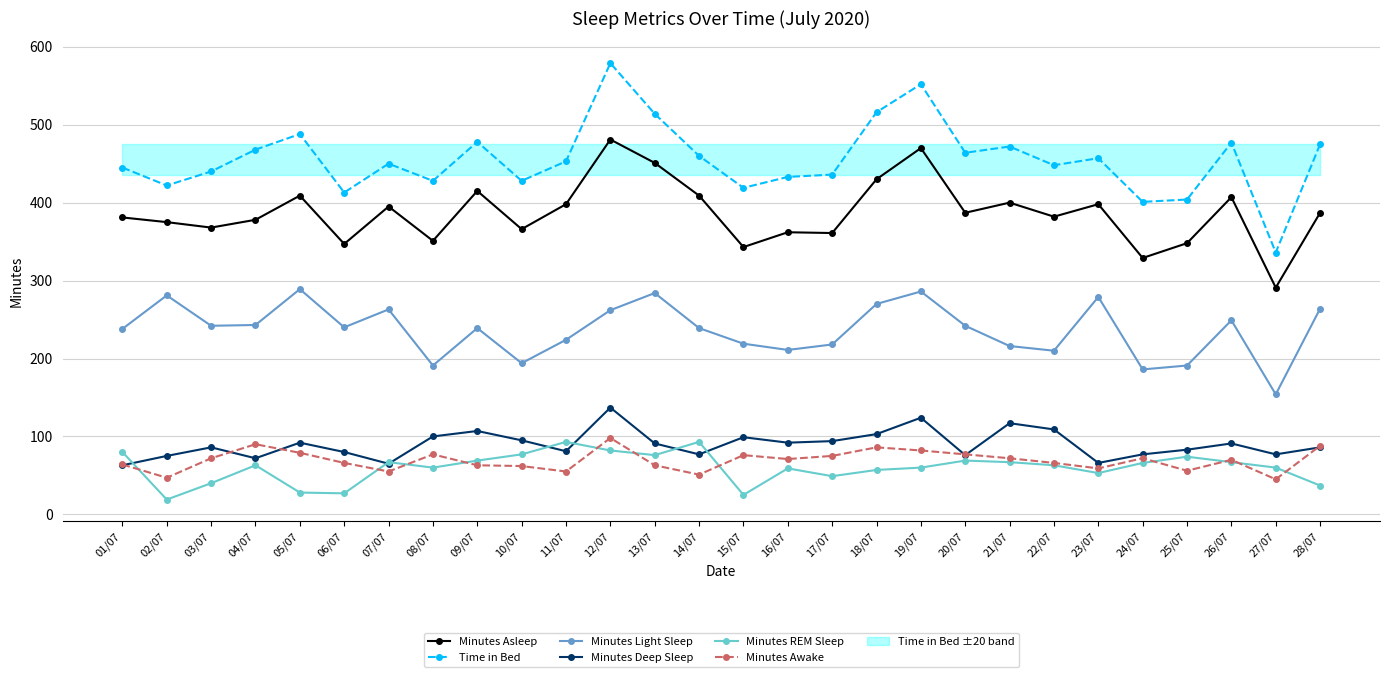

Where is Minutes Light Sleep nearest to the value 221?

15/07